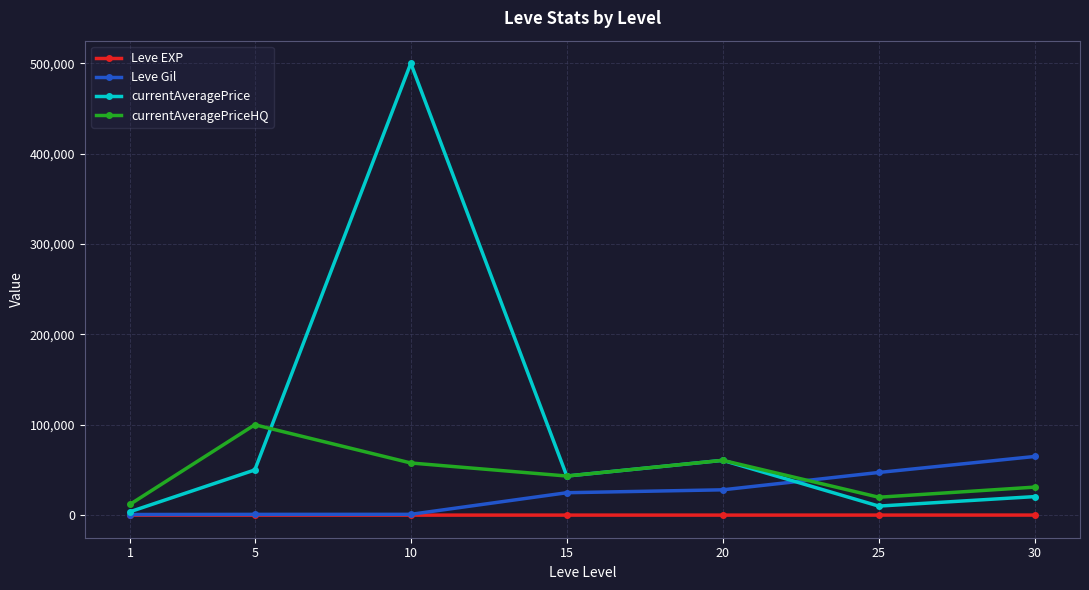

What is the highest value of the currentAveragePrice series?

500000